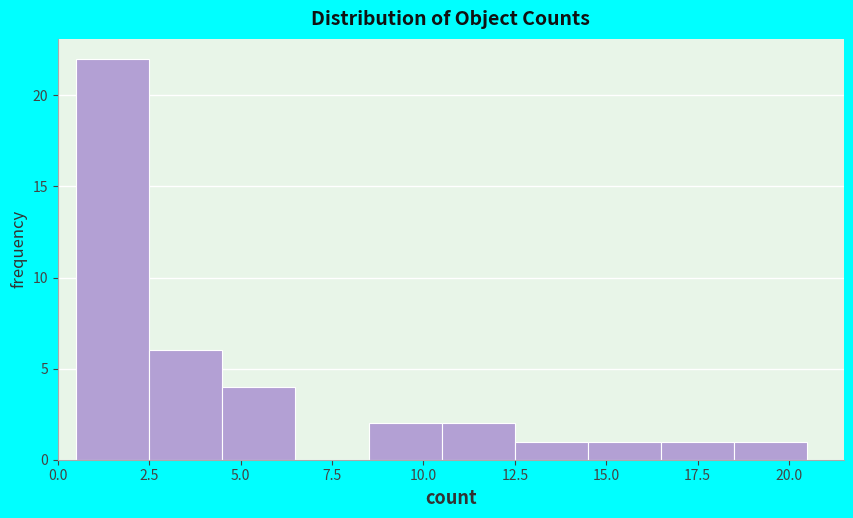

How tall is the bar that spans 8.5 to 10.5 on the x-axis? The values are not printed on the chart, so give them approximately, as read against the axis.

2